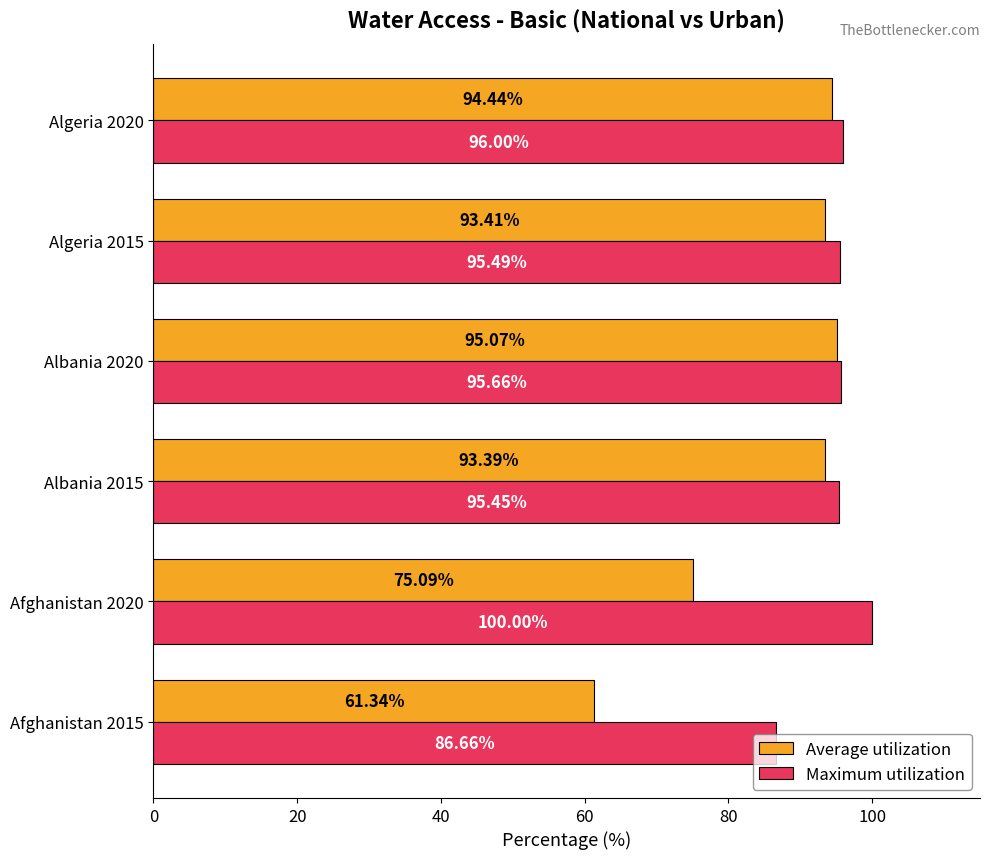

What is the sum of the Average utilization values at Afghanistan 2020 and Albania 2015?

168.5